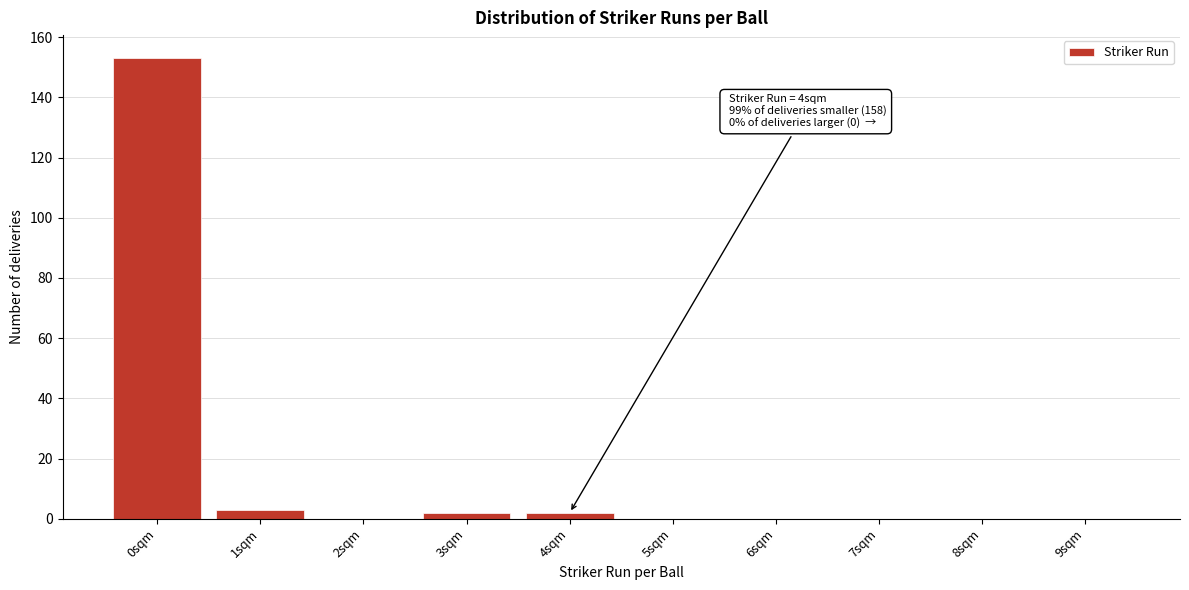

Reading right to left, extract all data points from this chart.

9sqm=0	8sqm=0	7sqm=0	6sqm=0	5sqm=0	4sqm=2	3sqm=2	2sqm=0	1sqm=3	0sqm=153